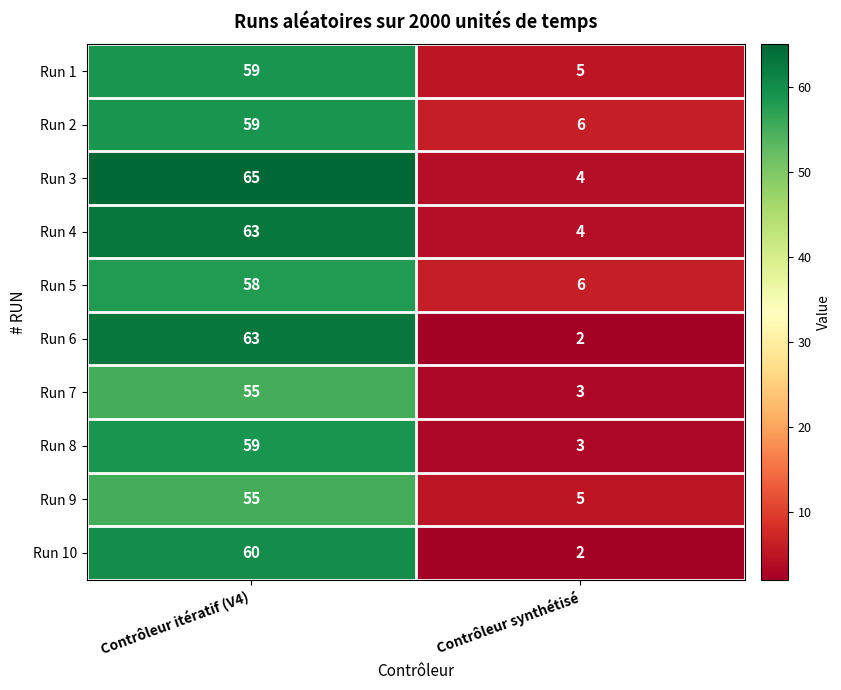

Reading right to left, list all the values displayed in this chart.

Run 1: 5	59
Run 2: 6	59
Run 3: 4	65
Run 4: 4	63
Run 5: 6	58
Run 6: 2	63
Run 7: 3	55
Run 8: 3	59
Run 9: 5	55
Run 10: 2	60